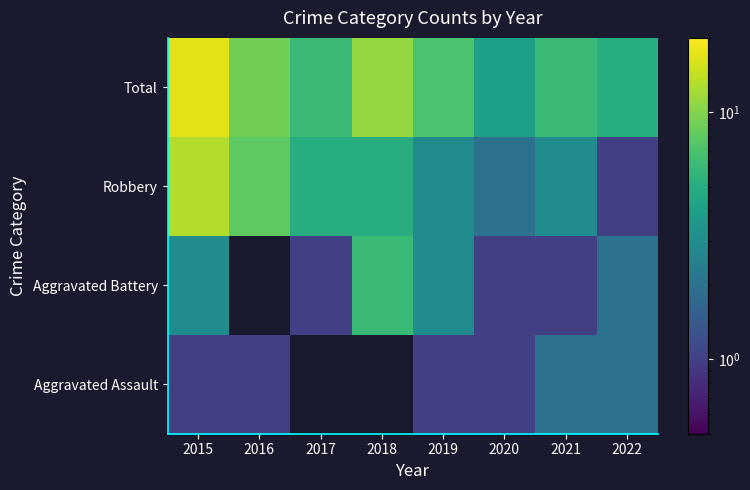

At 2020, list the series in order from largest to smallest.

Total, Robbery, Aggravated Assault, Aggravated Battery